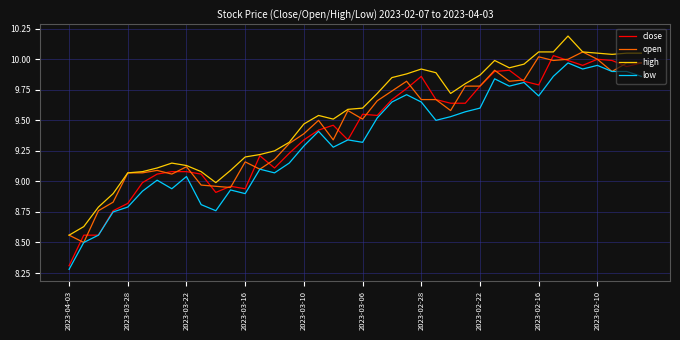

What is the difference between the maximum and minimum values in the open series?

1.6